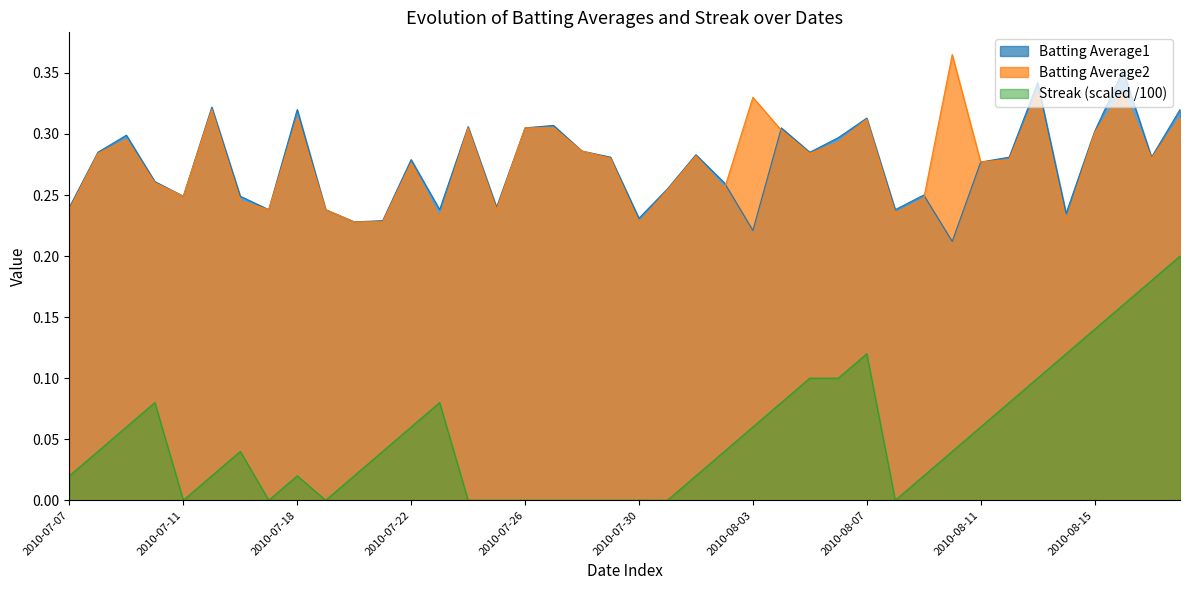

How many Batting Average1 values are between 0 and 1?

40